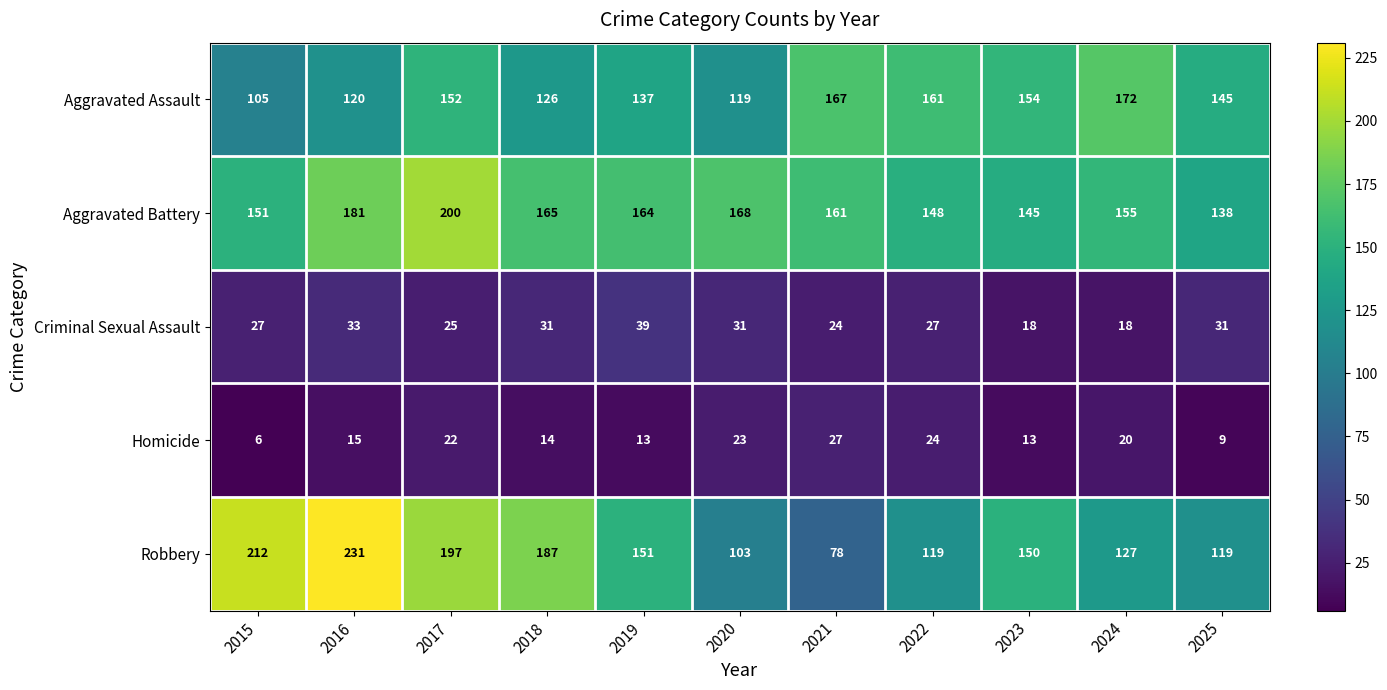

The value of Aggravated Assault at 2017 is 152. True or false?

True